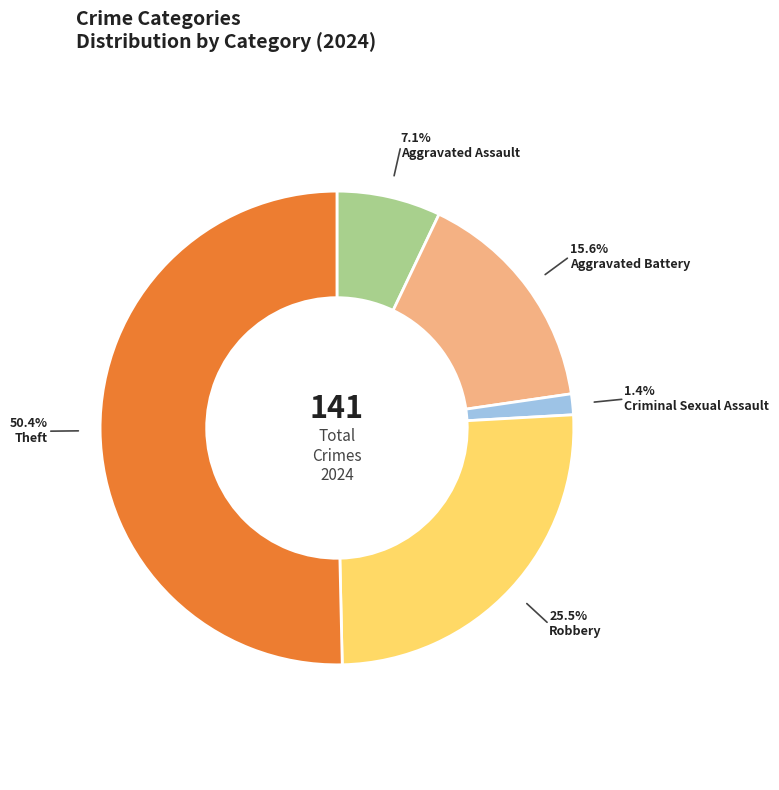

Which category has the biggest portion of the pie?

Theft